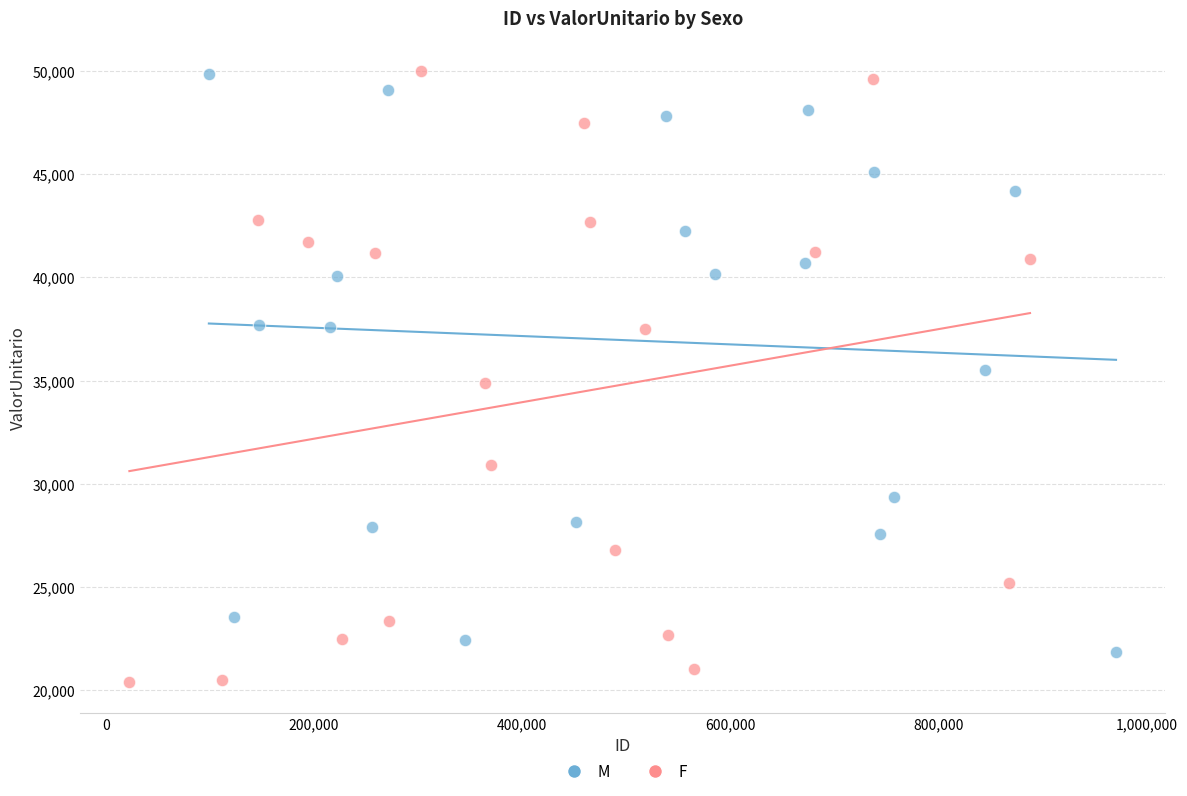

Which series has the largest Y range (max minus min)?

F